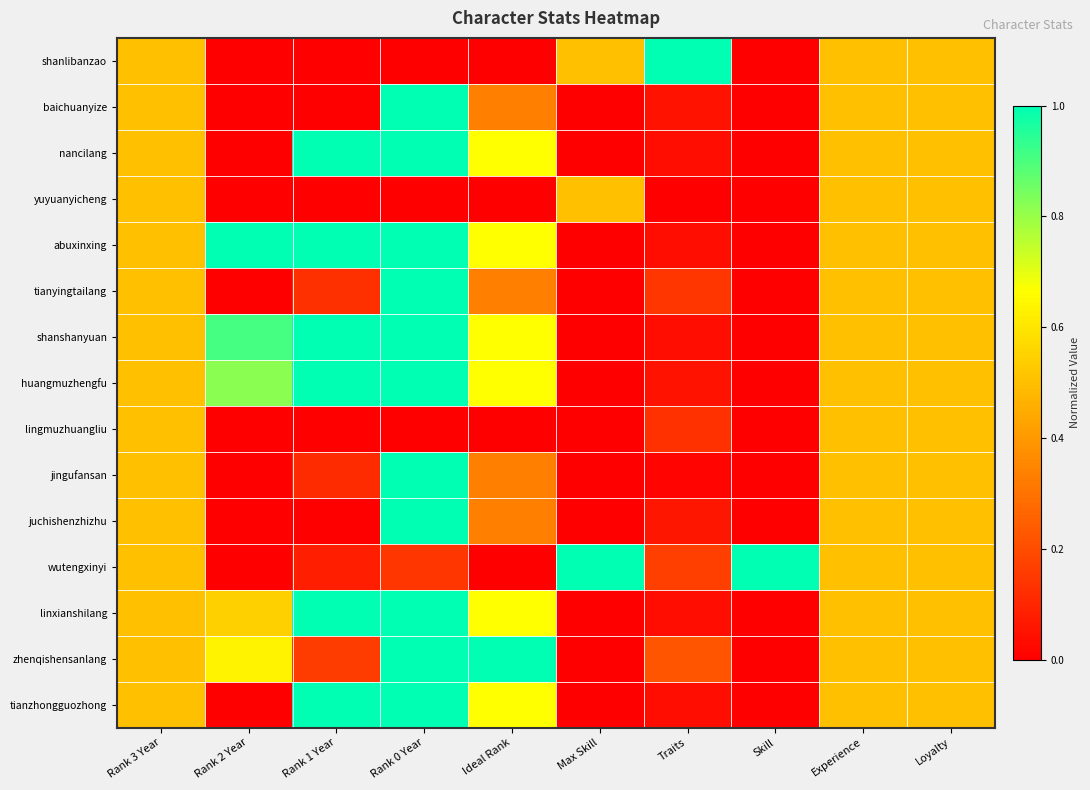

At which category is the sum across all series the highest?

Rank 0 Year